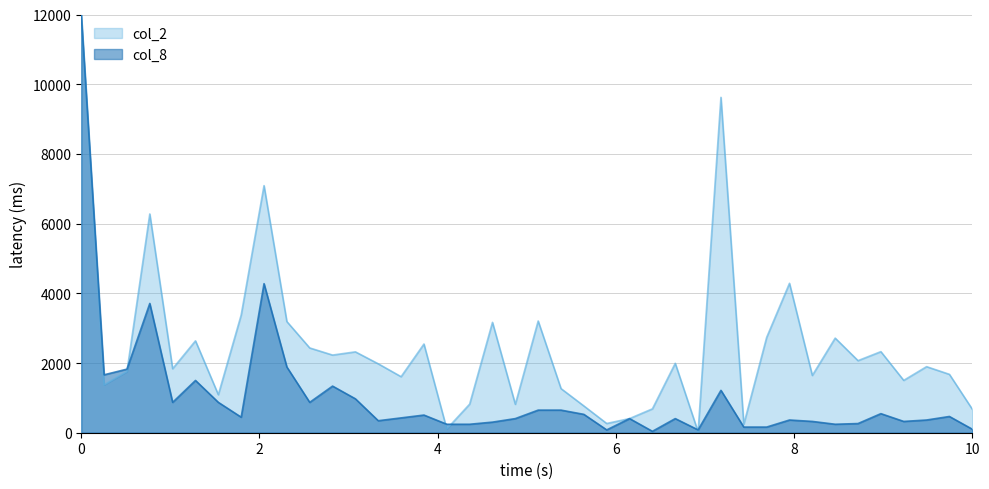

At how many categories does at least one series exceed 3546?

5